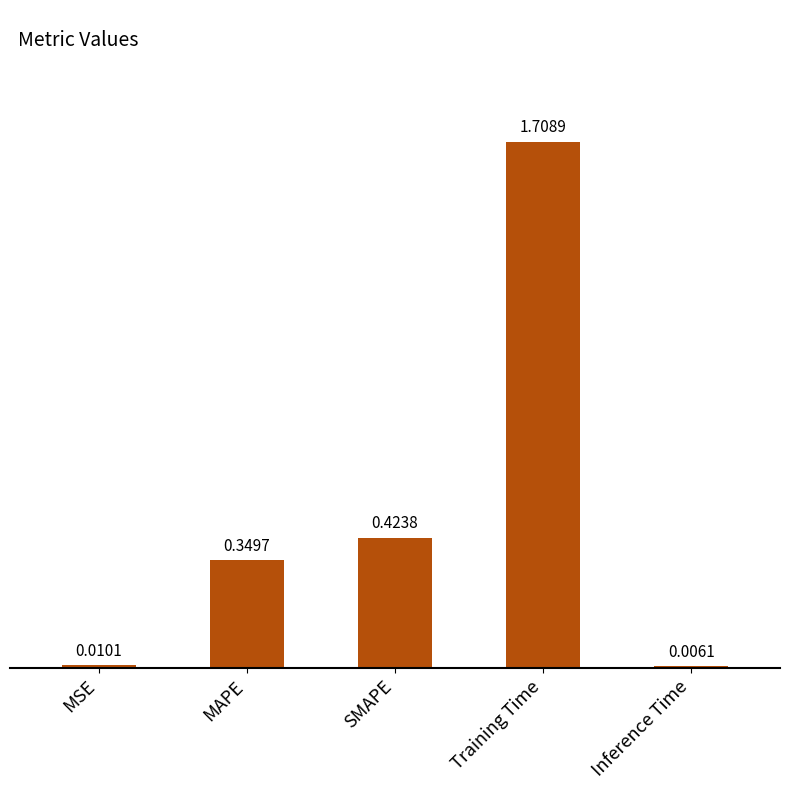

What is the sum of all values?

2.5